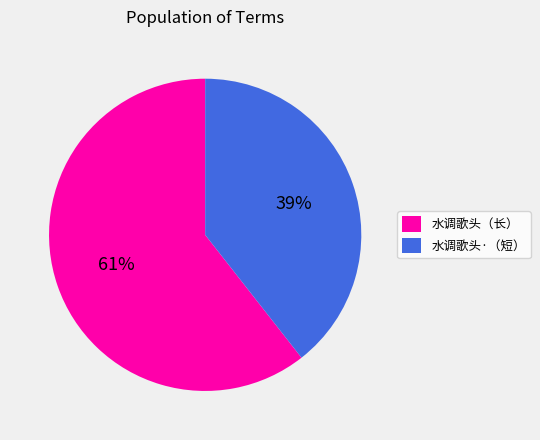

To the nearest percent, what is the average slice percentage?

50%